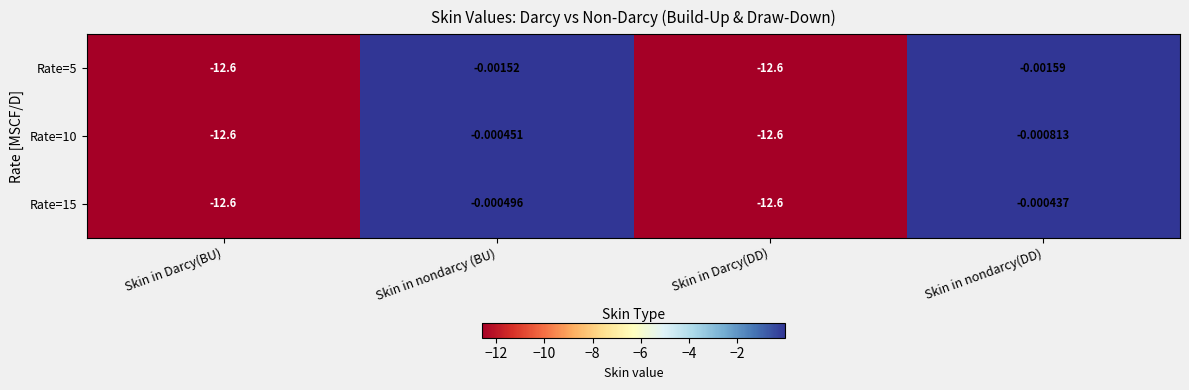

Rank the series at Skin in nondarcy (BU) from highest to lowest value.

Rate=10, Rate=15, Rate=5